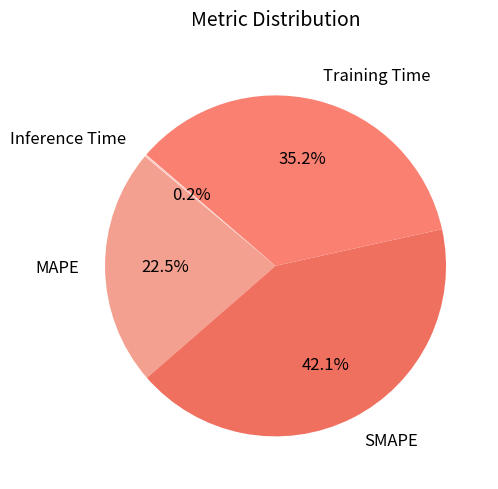

Which slice is the largest?

SMAPE